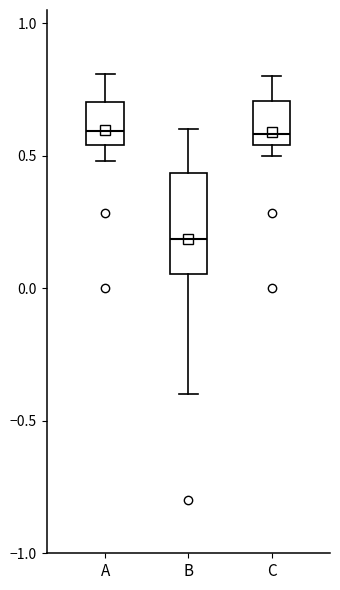

Comparing the boxes themselves (not the whiskers), which one is the tallest?

B